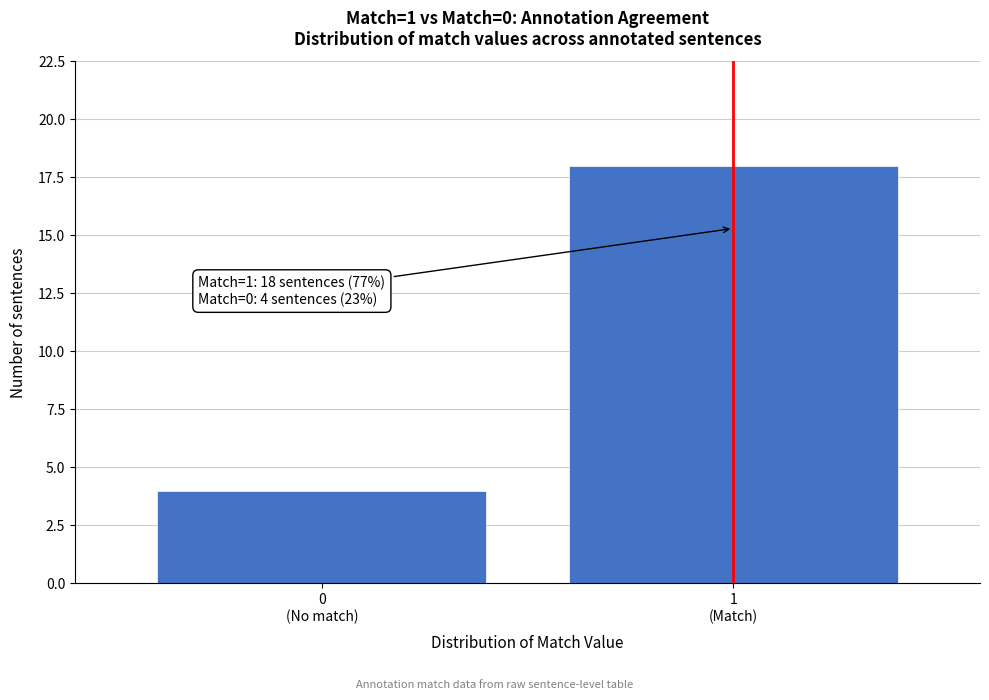

Reading left to right, transcribe all the data shown in this chart.

4	18